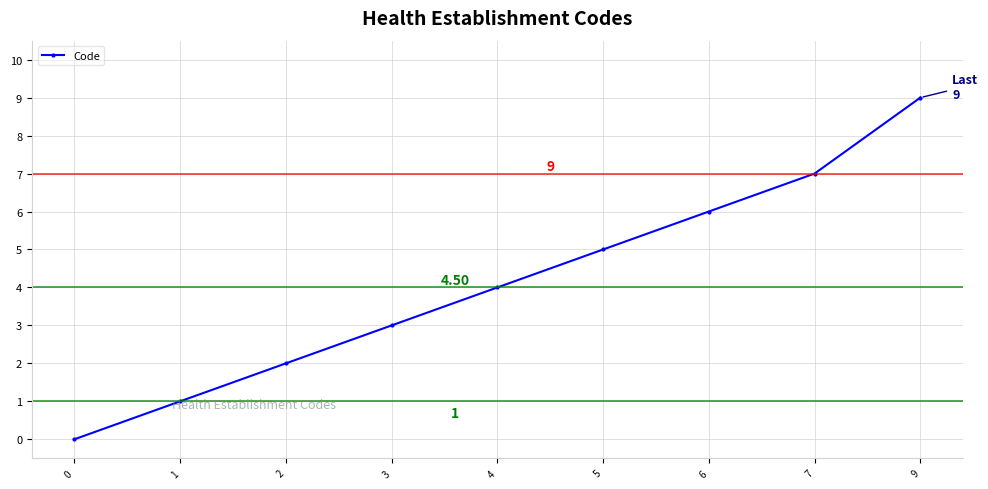

What is the difference between the maximum and second lowest values?

8